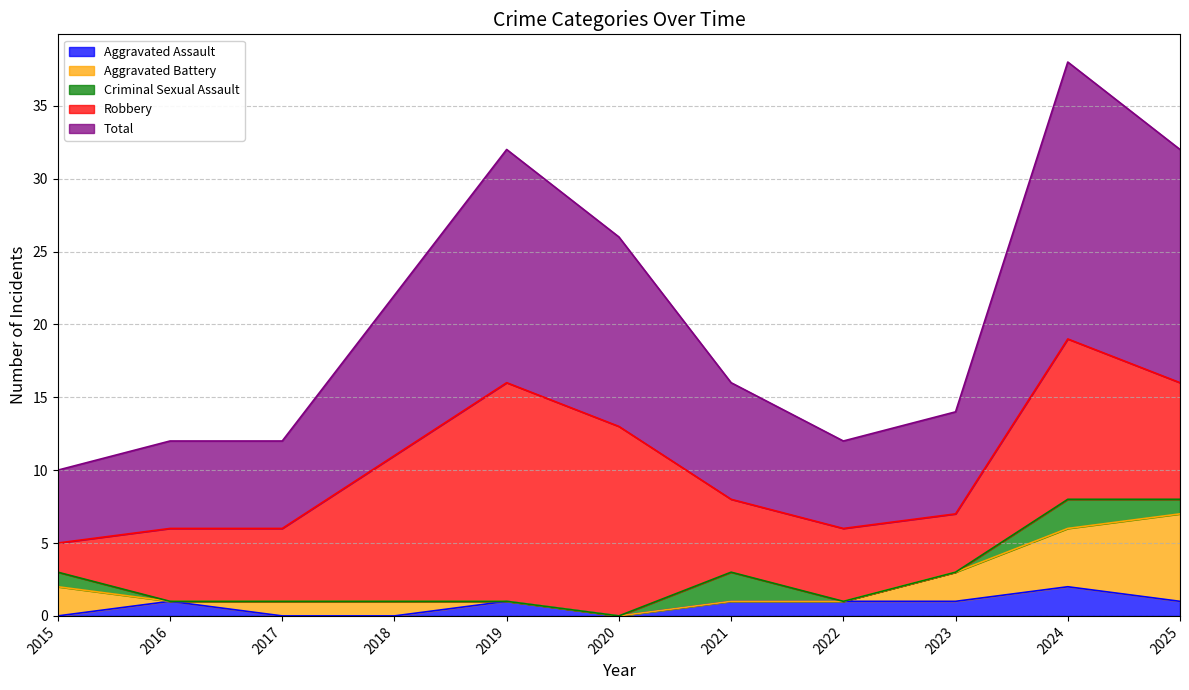

True or false: Criminal Sexual Assault and Robbery intersect in this chart.

False